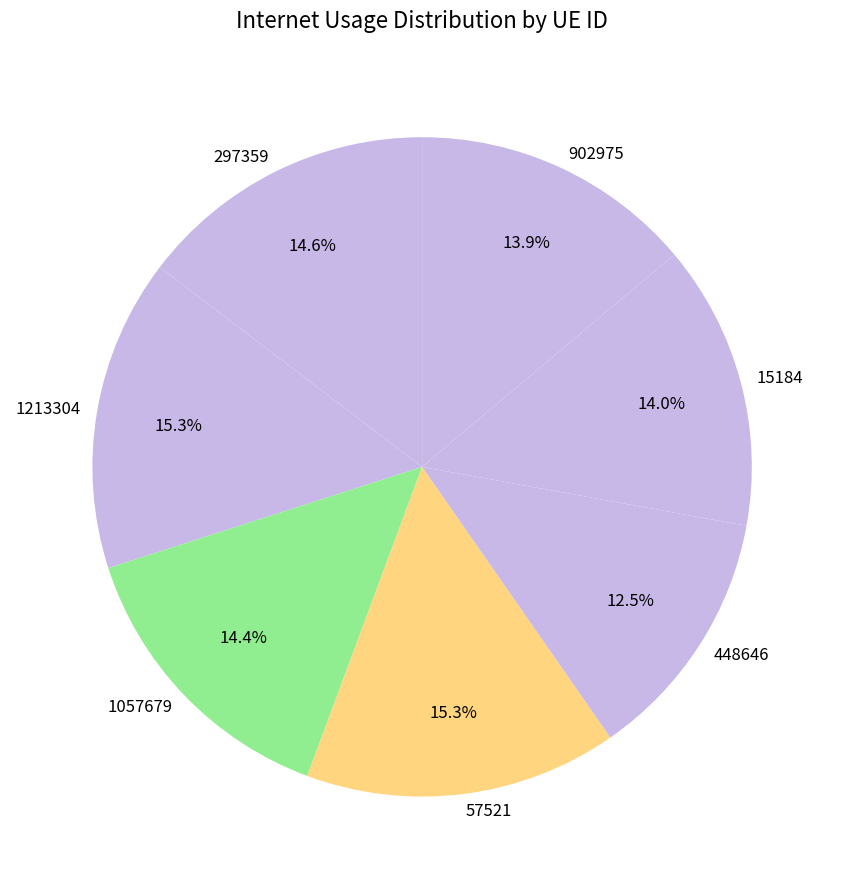

To the nearest percent, what is the average slice percentage?

14%